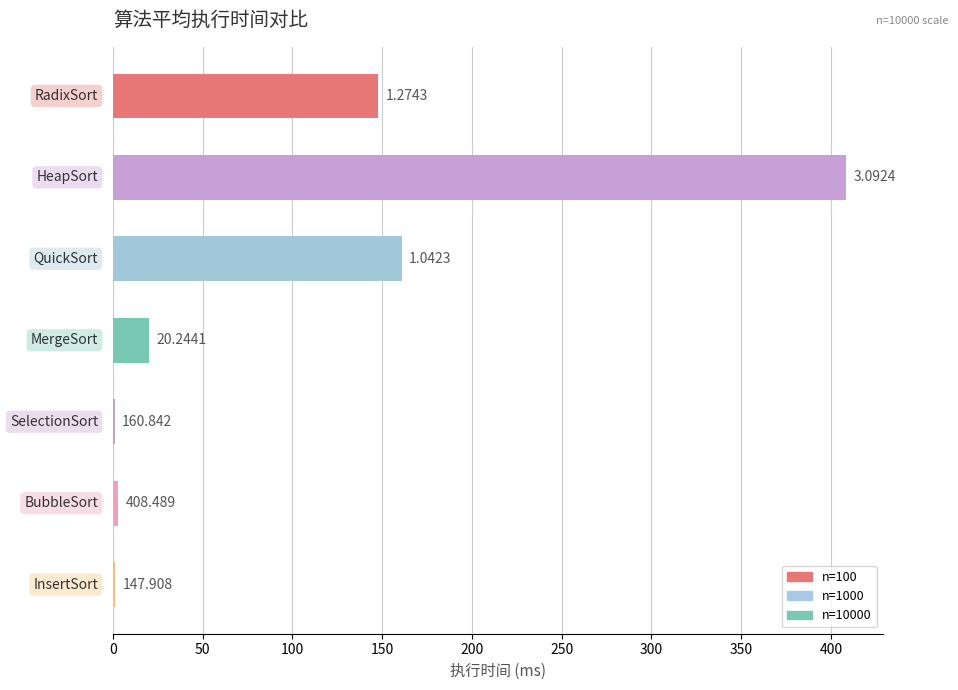

How many categories are shown in the chart?

7